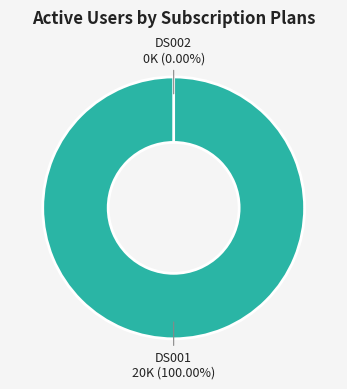

What percentage do DS002 and DS001 together represent?

100.0%